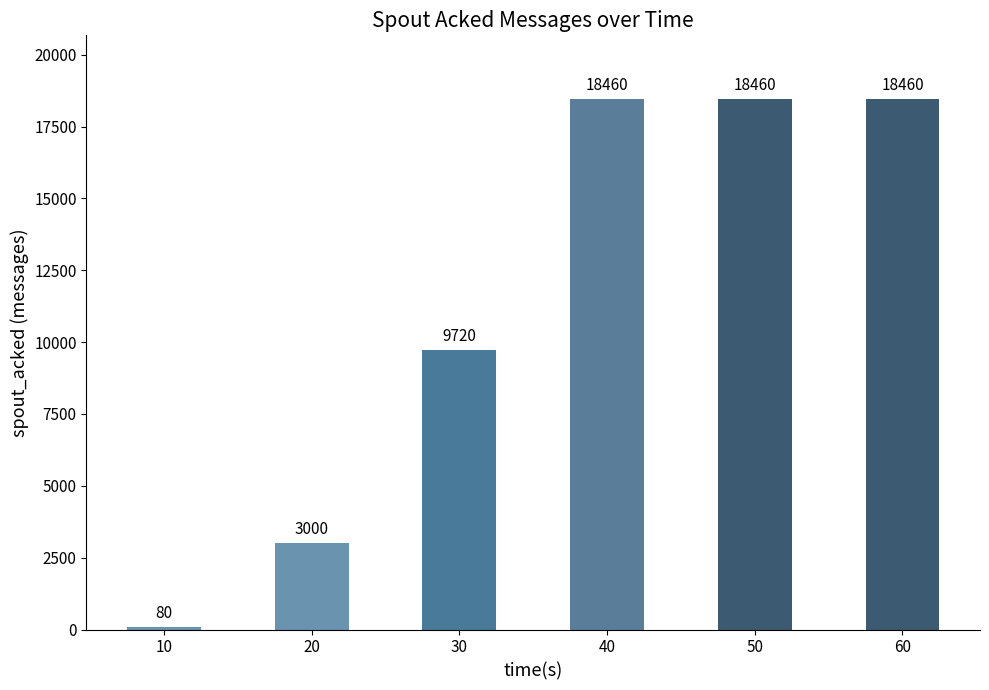

What is the difference between the maximum and minimum values?

18380